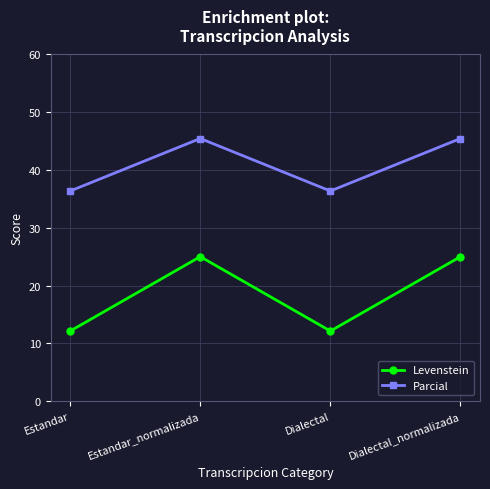

What is the minimum value for Parcial?

36.4